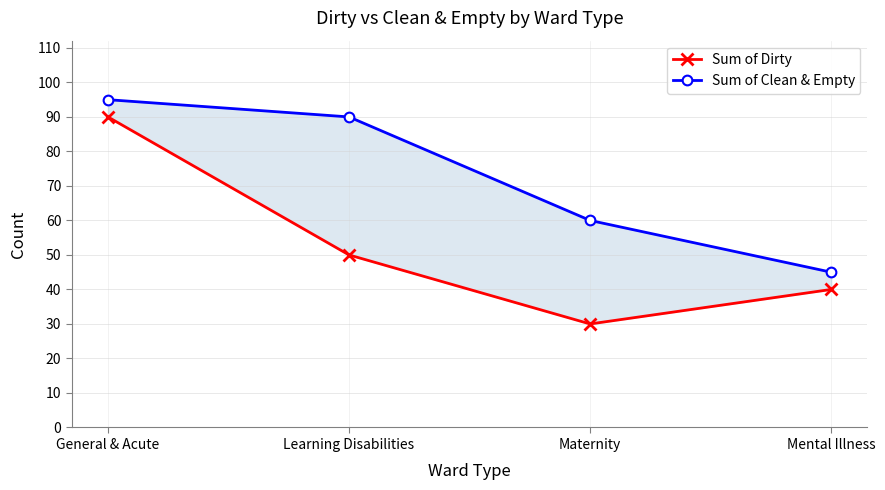

At which category is the sum across all series the highest?

General & Acute